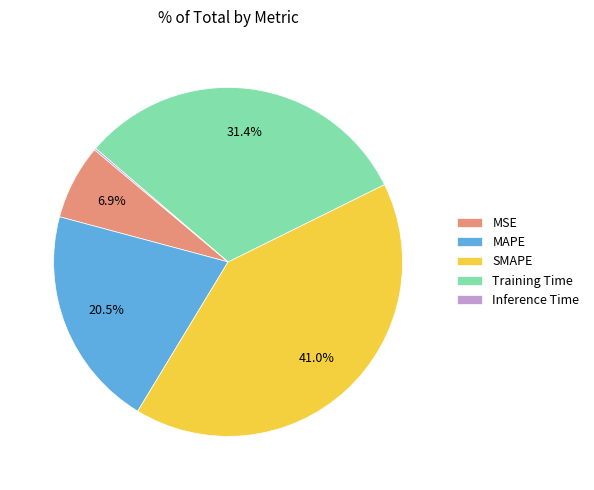

To the nearest percent, what portion does MSE represent?

7%